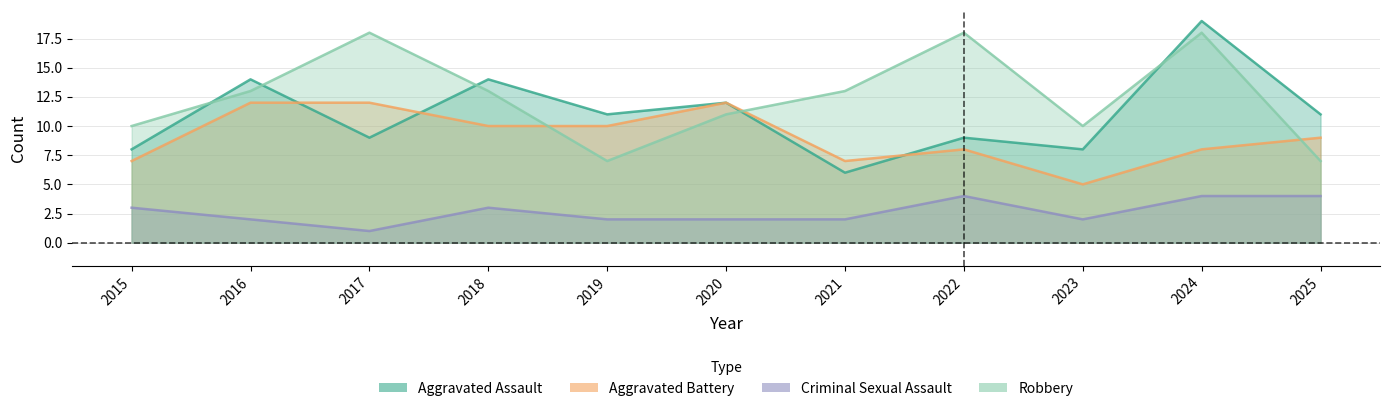

What is the average value of the Aggravated Battery series?

9